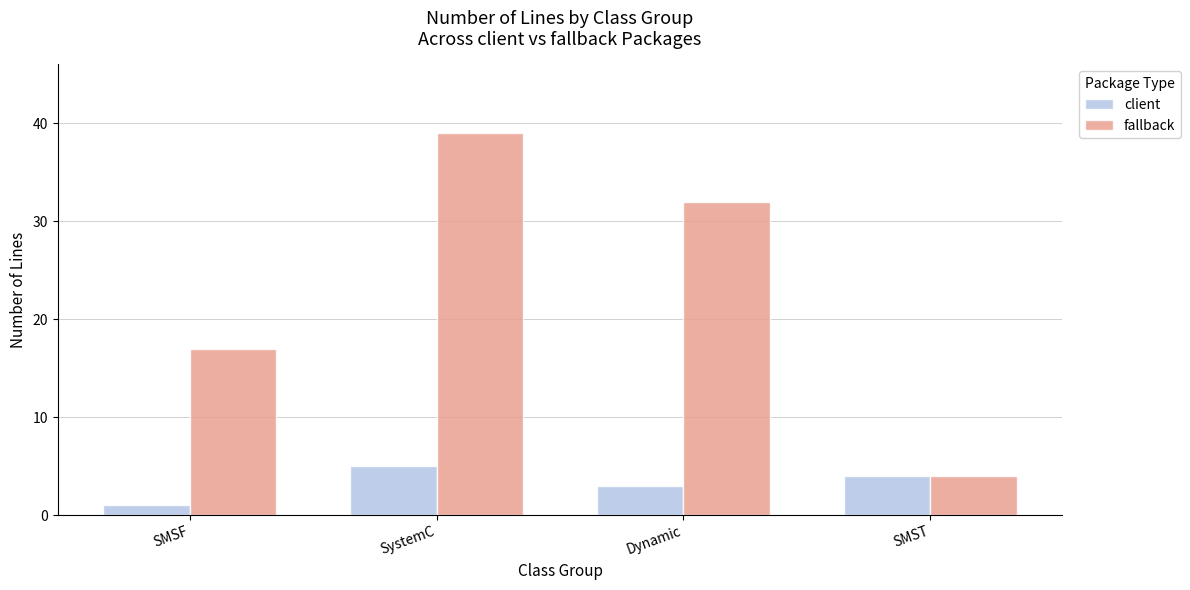

The value of client at SystemC is 5. True or false?

True